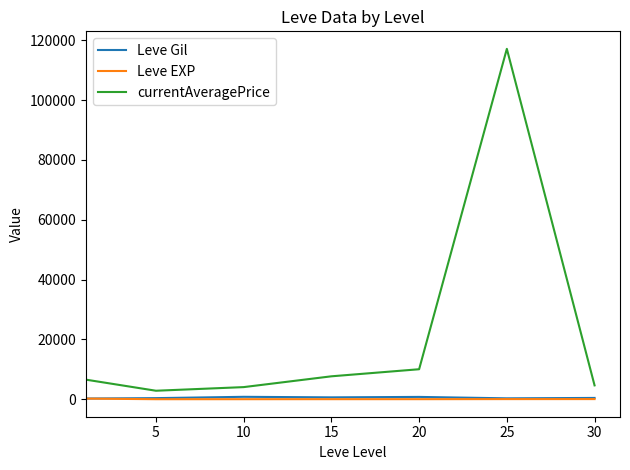

What is the greatest value displayed?

117138.3